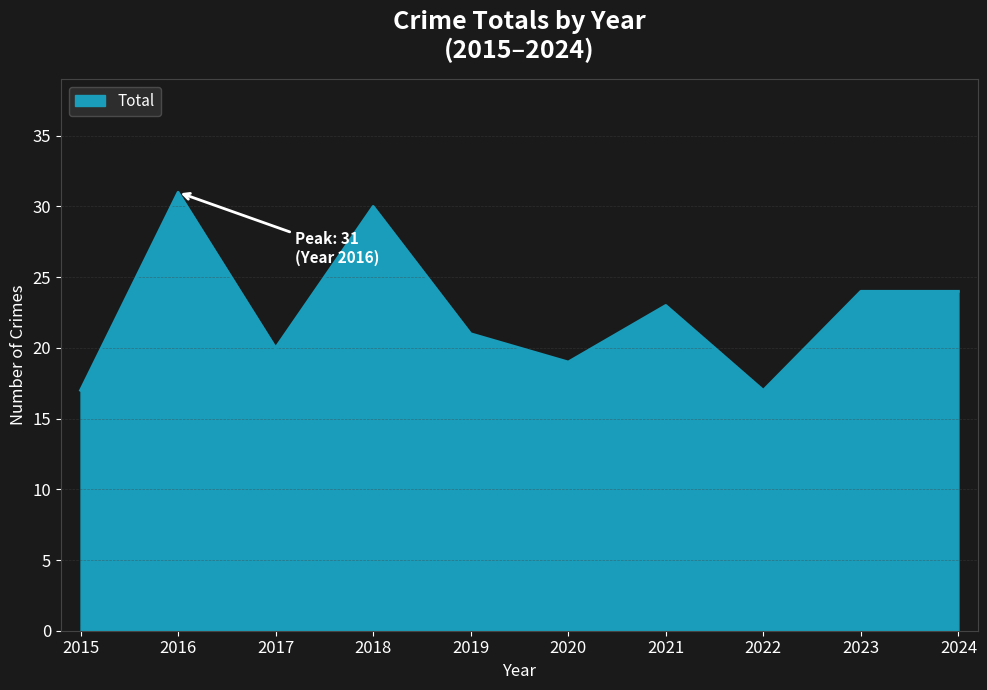

What is the average value?

23